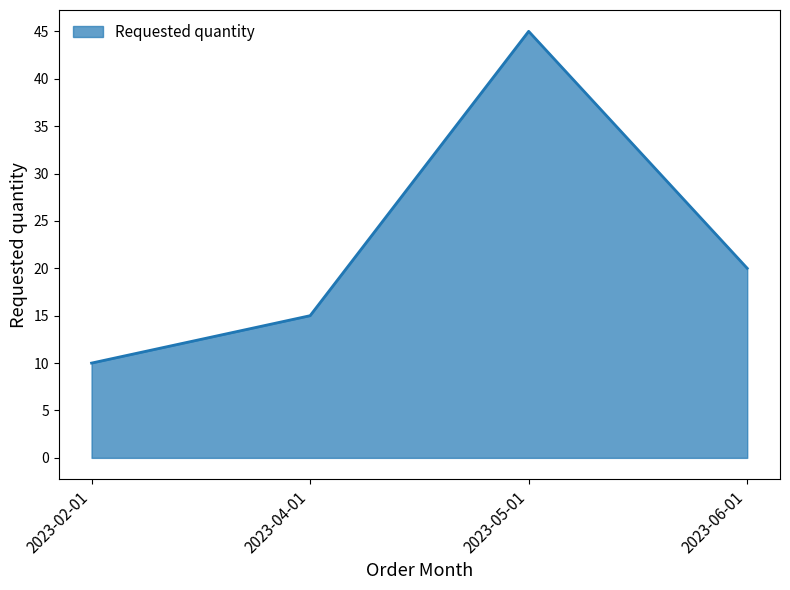

Rank the categories by value from lowest to highest.

2023-02-01, 2023-04-01, 2023-06-01, 2023-05-01